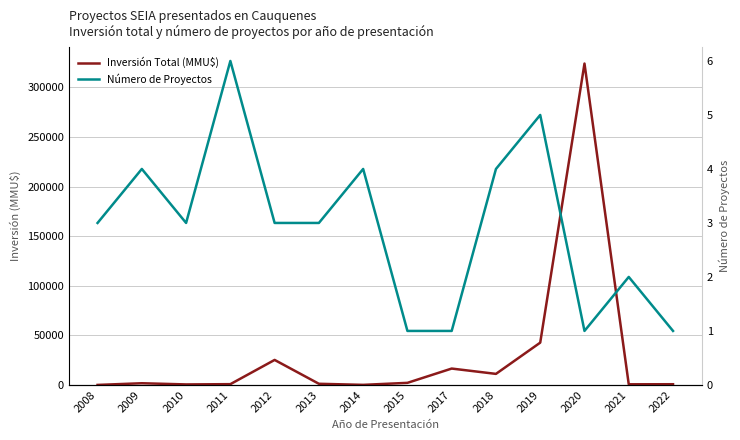

At which category is the sum across all series the highest?

2020